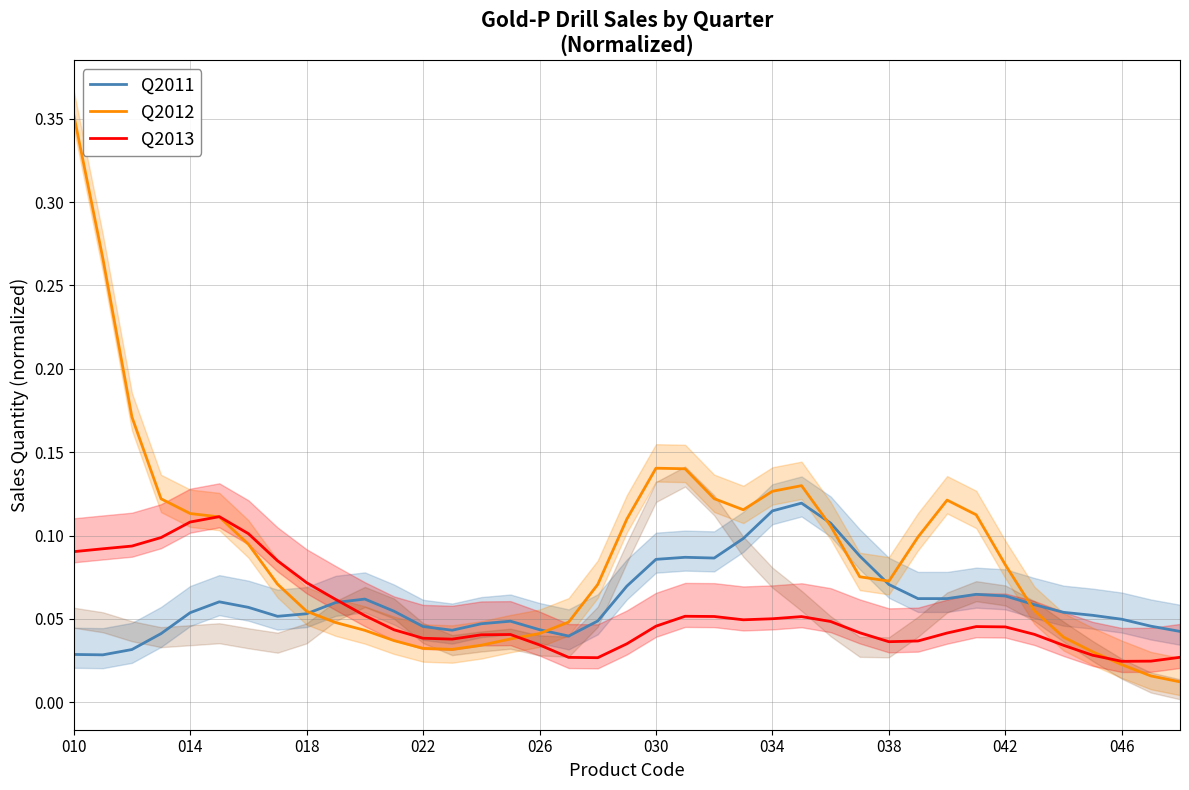

At which category is the sum across all series the highest?

010